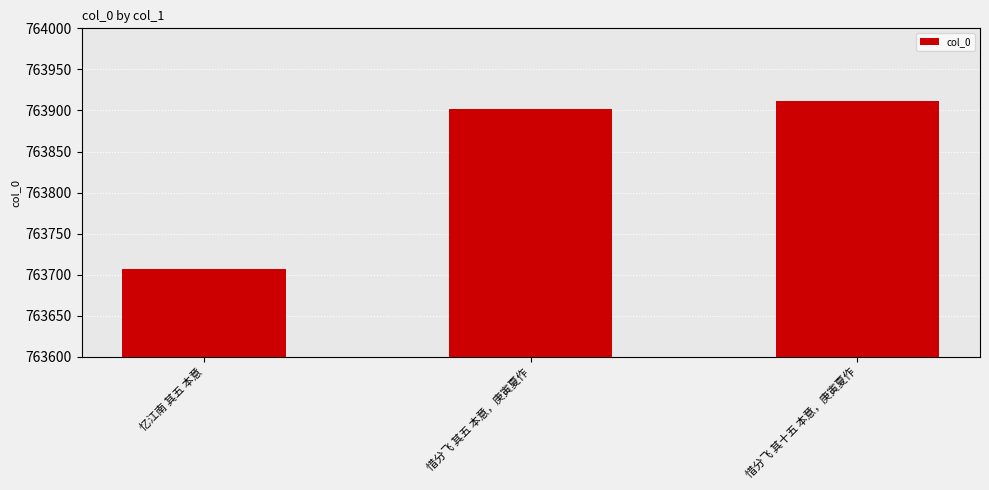

How many bars are there in total?

3